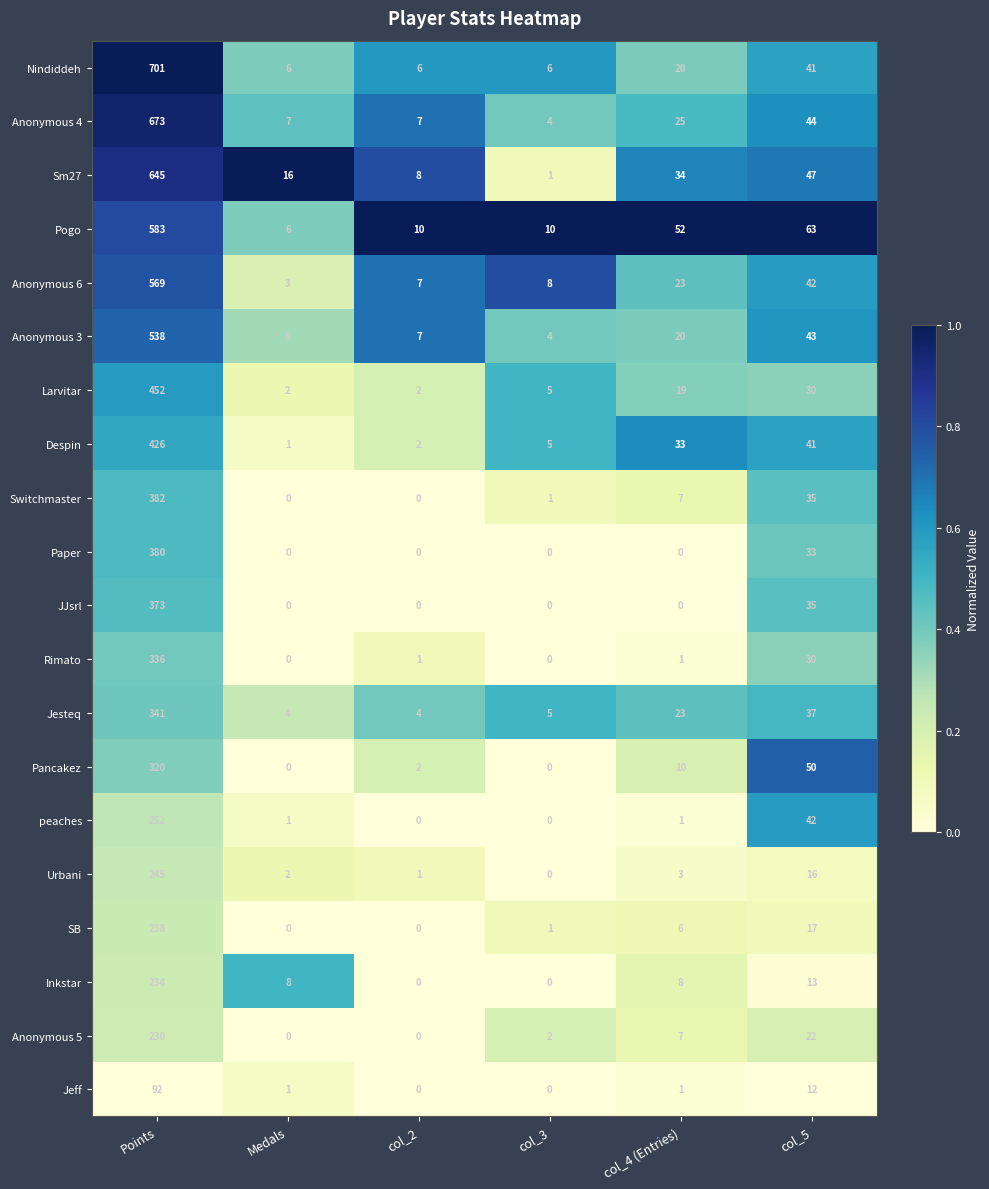

Between col_2 and col_3, which series saw the biggest shift?

Sm27